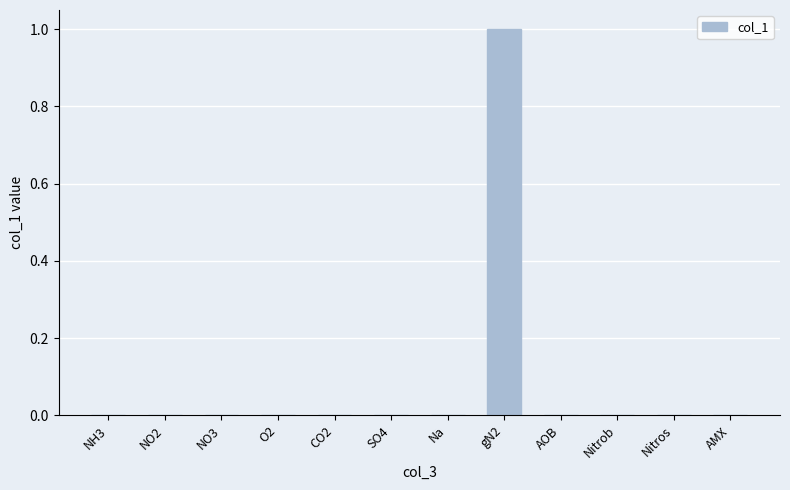

What is the approximate value at gN2?

1.0